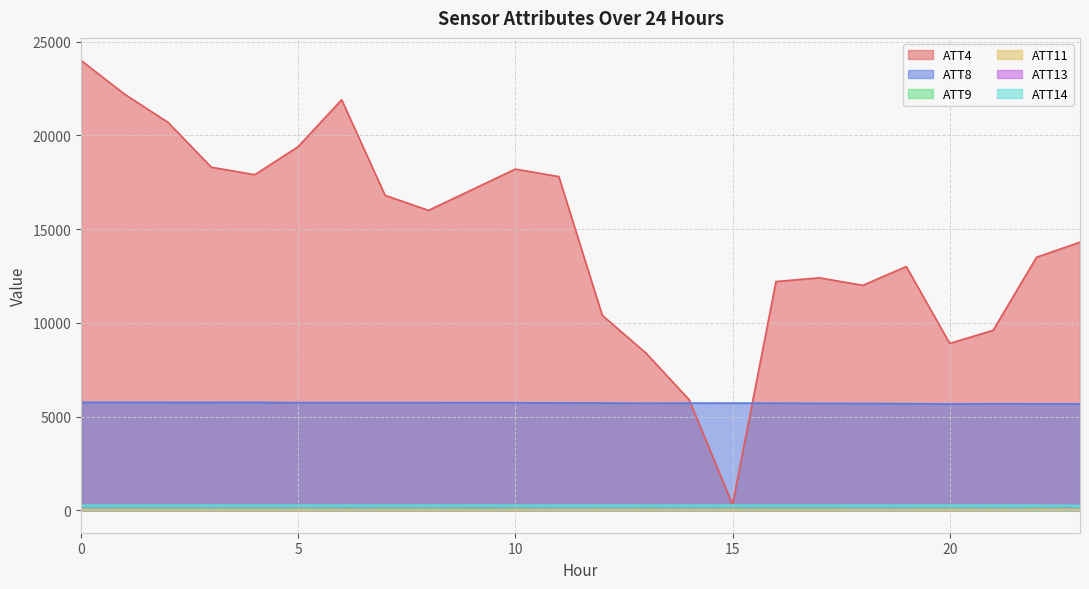

What is the difference between the maximum and minimum values in the ATT9 series?

2.3